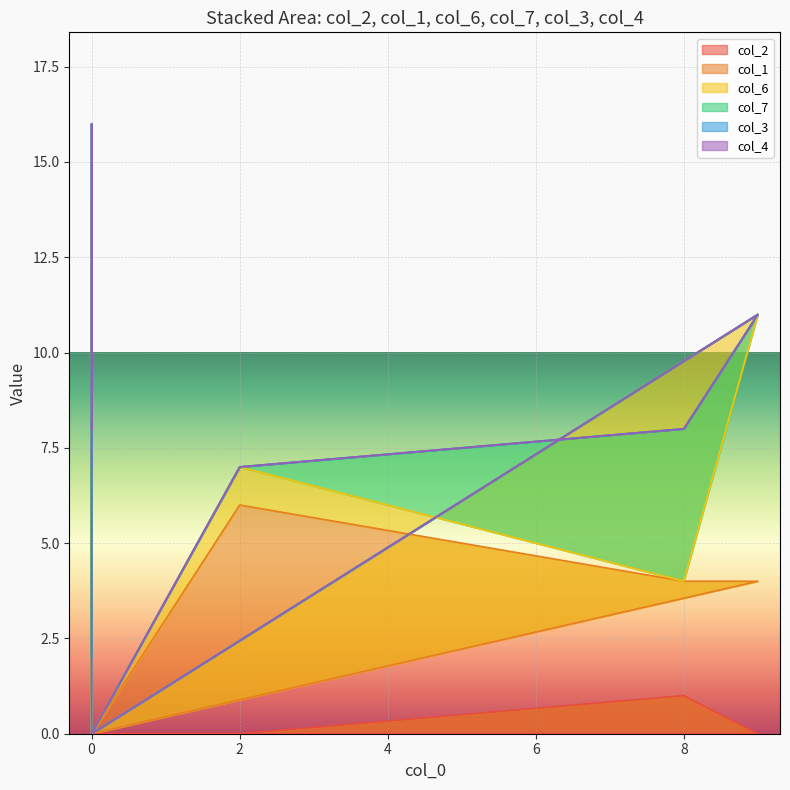

Which series has the largest range (max minus min)?

col_2